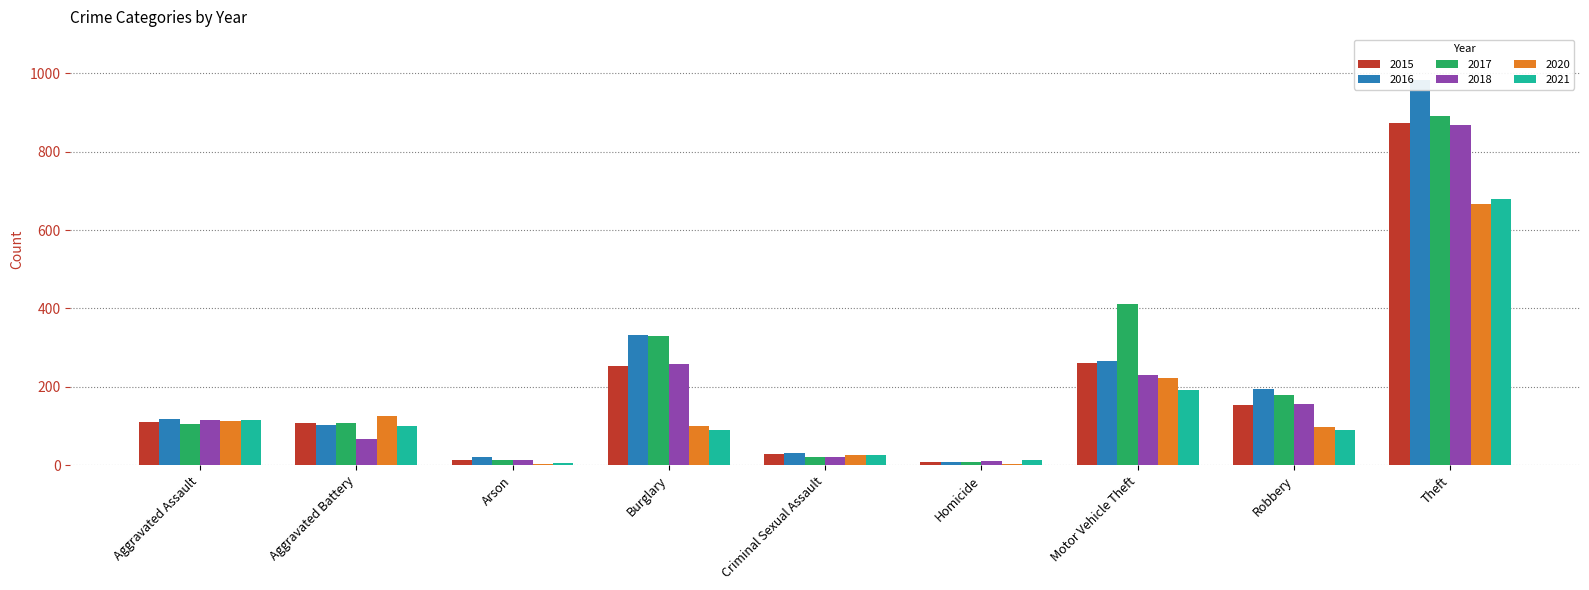

What is the sum of the 2016 values at Criminal Sexual Assault and Arson?

50